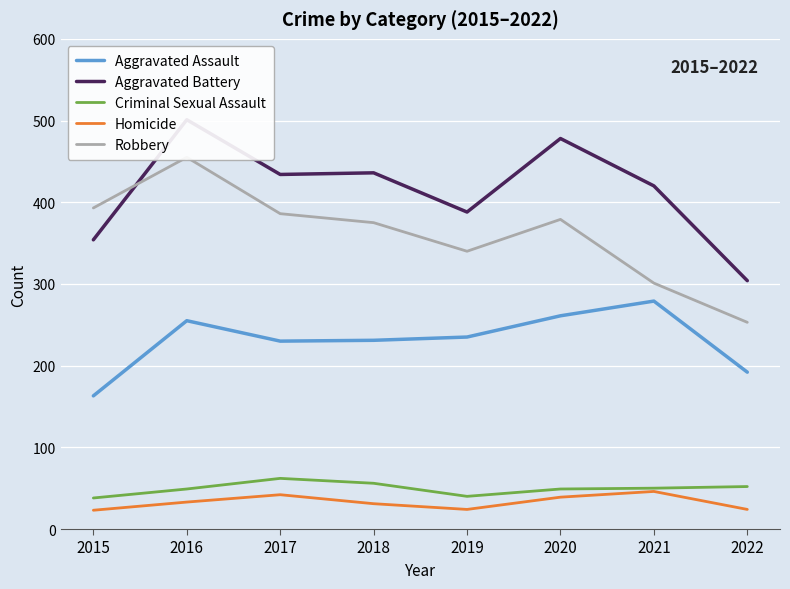

At 2015, list the series in order from largest to smallest.

Robbery, Aggravated Battery, Aggravated Assault, Criminal Sexual Assault, Homicide